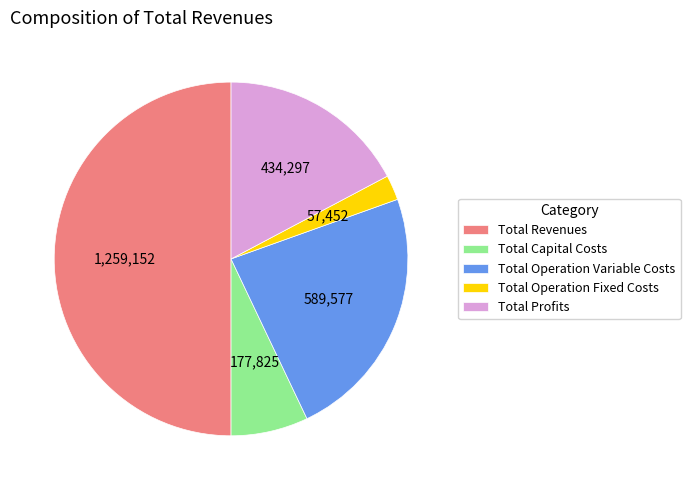

What is the ratio of the value at Total Profits to the value at Total Operation Fixed Costs?

7.6